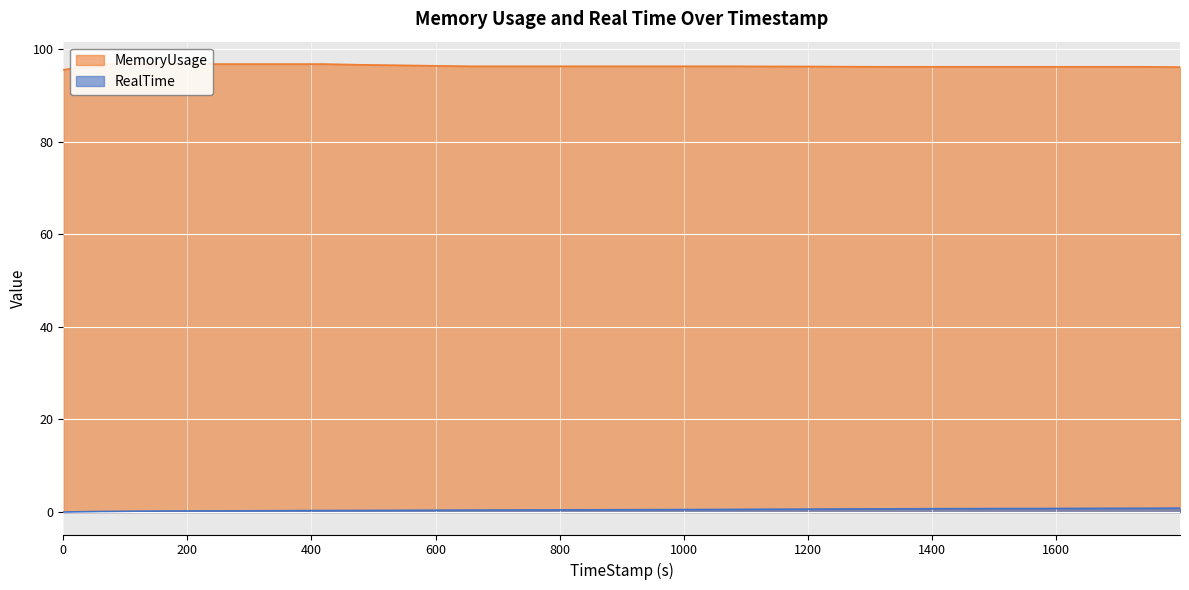

Between 359.86 and 119.83, which is larger?

359.86